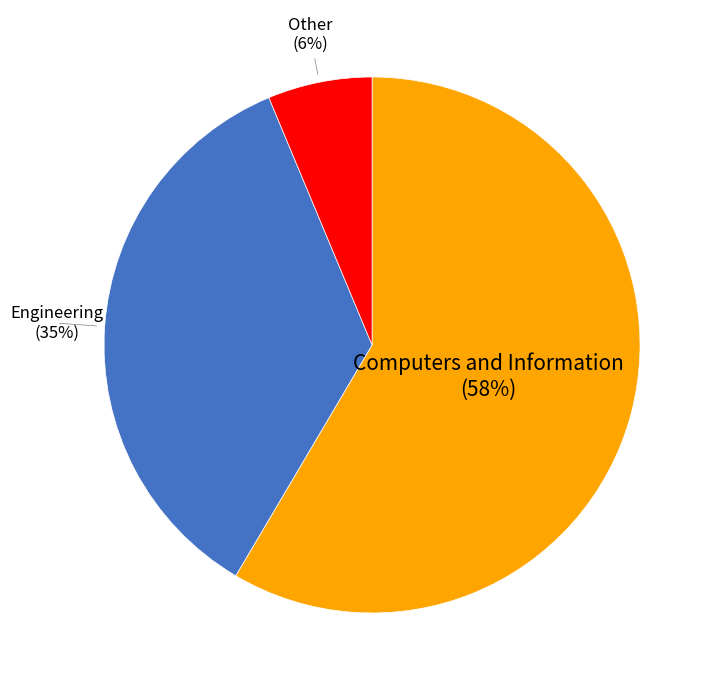

True or false: Other accounts for 6% of the total.

True